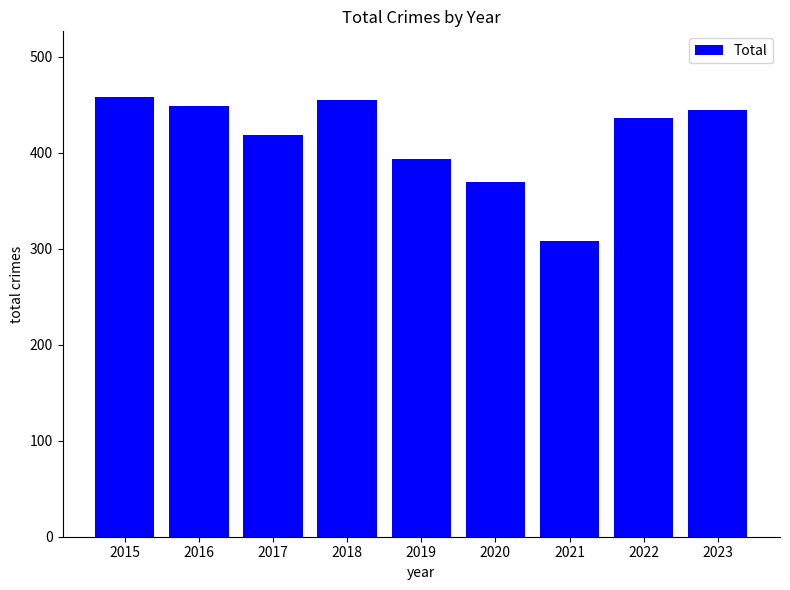

Between 2023 and 2015, which is larger?

2015